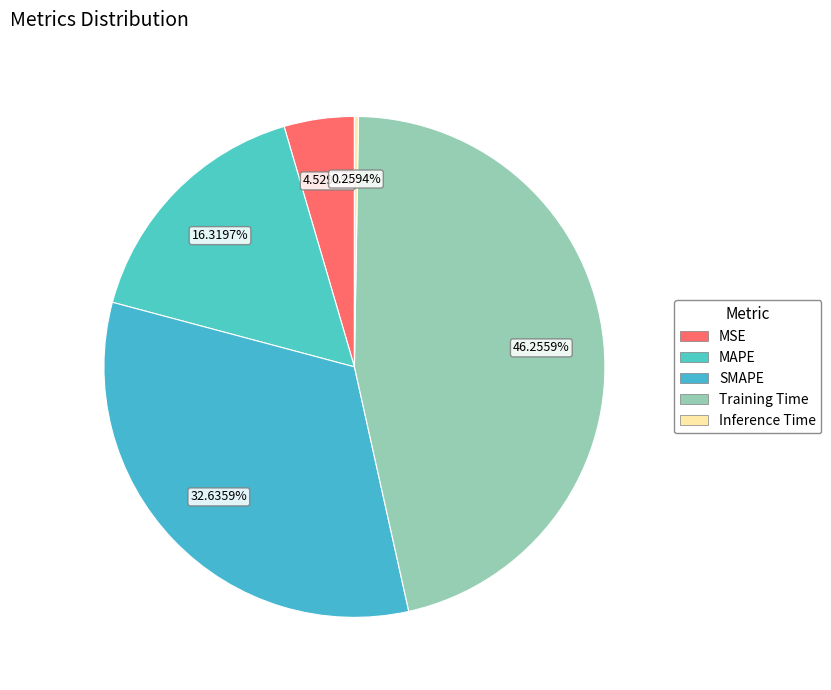

Which slice is the largest?

Training Time